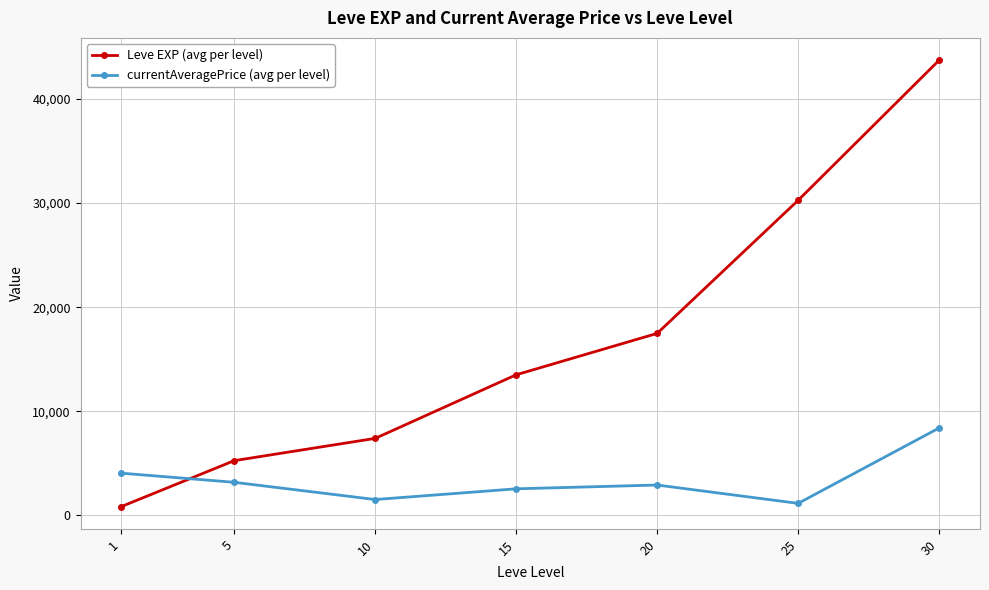

How many lines are shown in the chart?

2